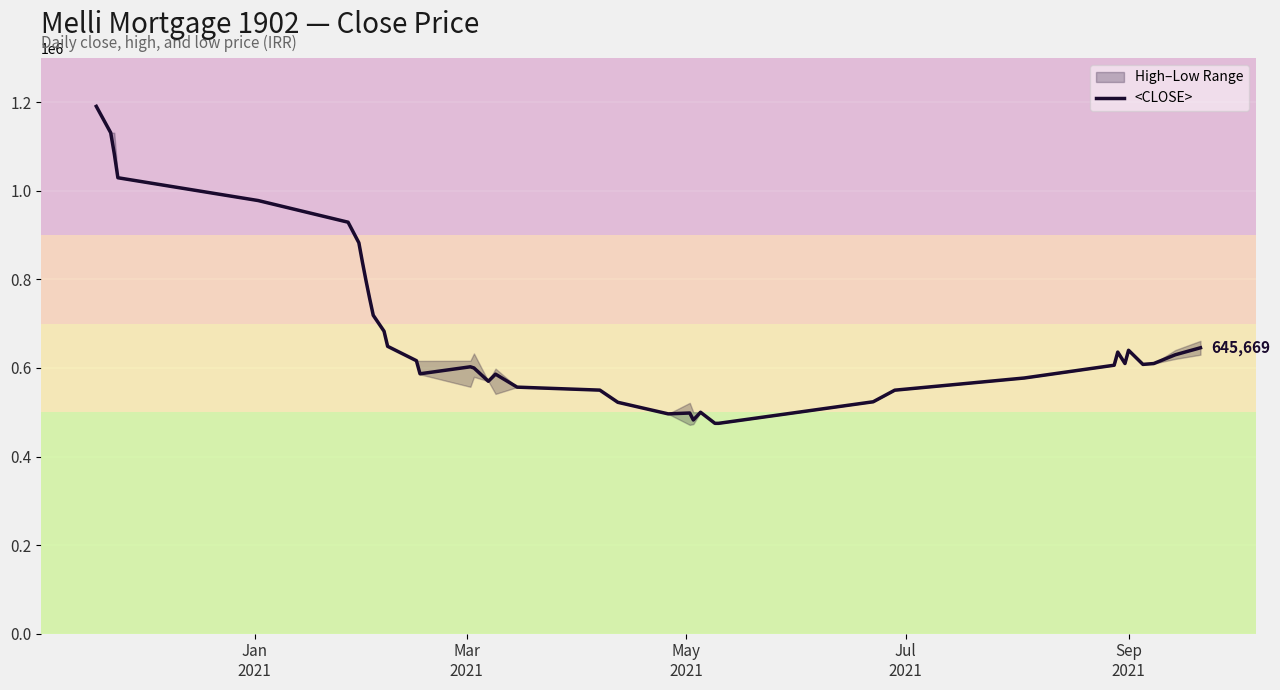

What is the greatest value displayed?

1190784